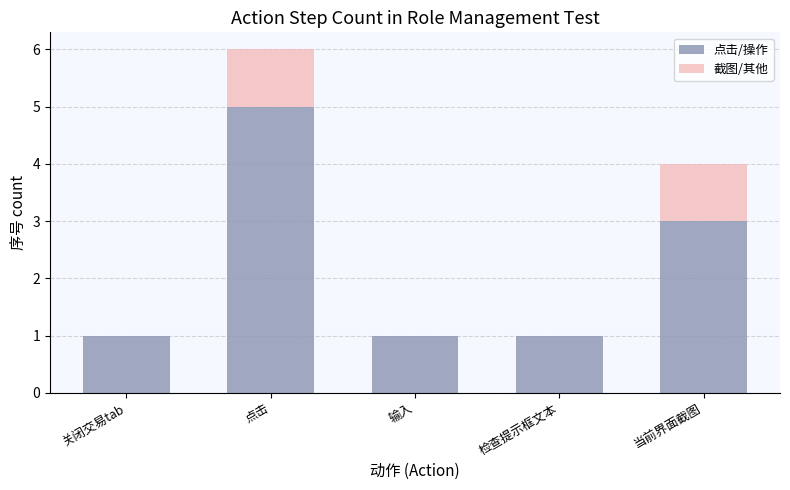

At which category is the sum across all series the highest?

点击